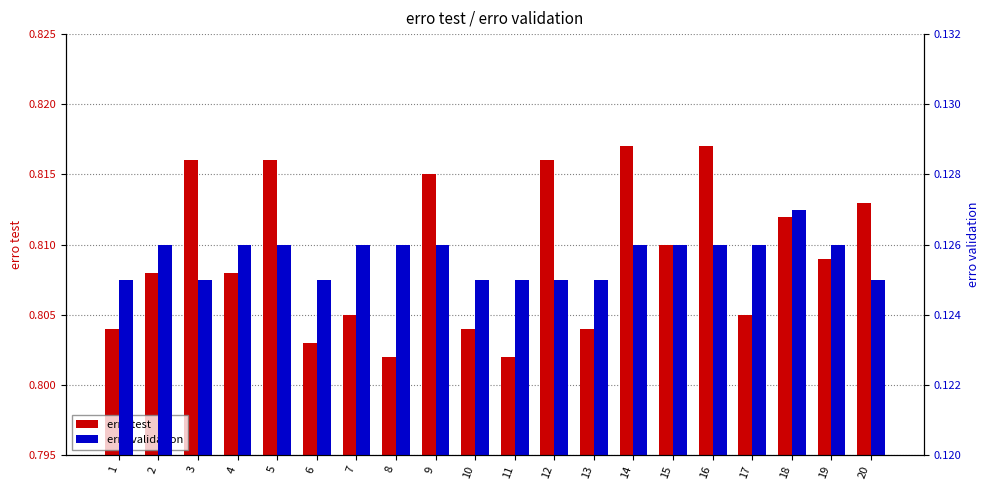

Are the bars horizontal?

No